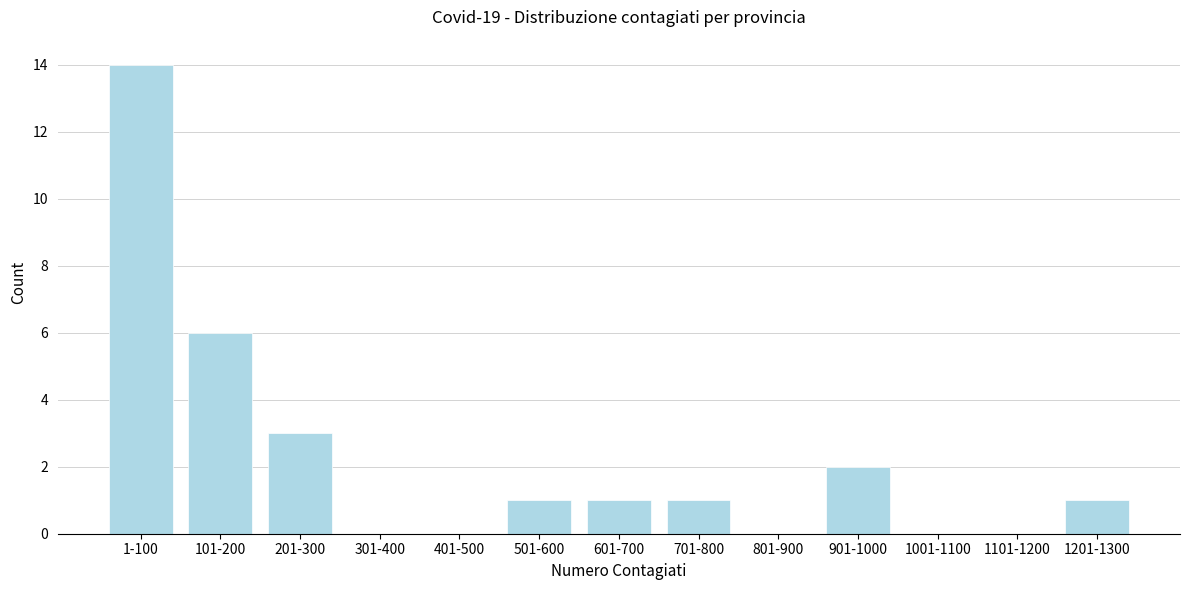

Reading left to right, list all the values displayed in this chart.

1-100=14	101-200=6	201-300=3	301-400=0	401-500=0	501-600=1	601-700=1	701-800=1	801-900=0	901-1000=2	1001-1100=0	1101-1200=0	1201-1300=1